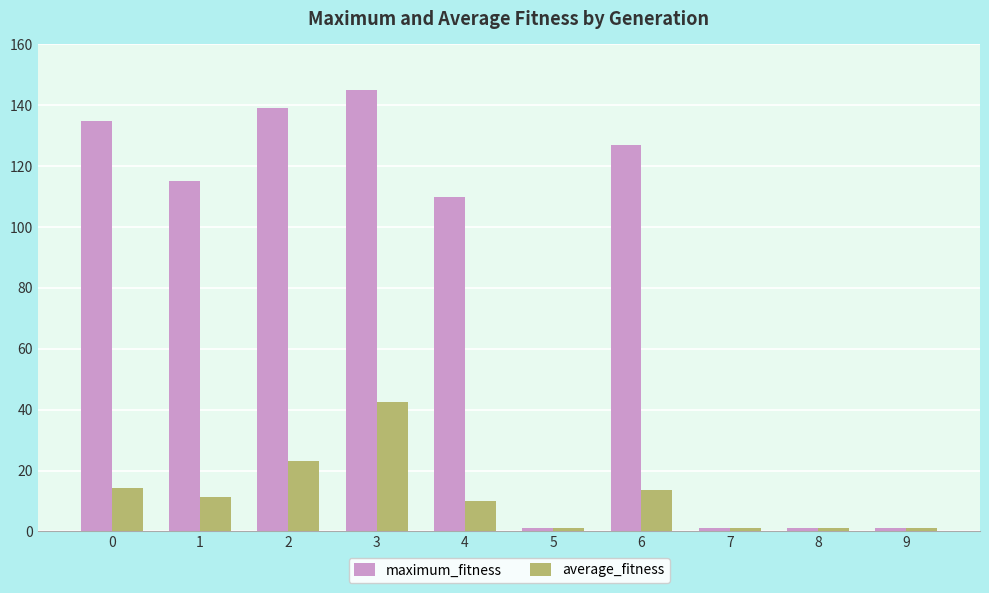

What is the greatest value displayed?

145.0